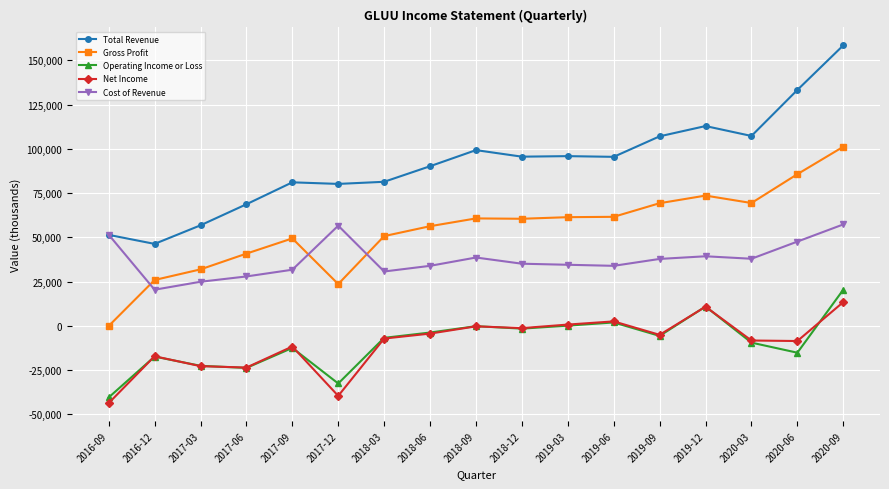

What is the label of the 17th point from the right?

2016-09